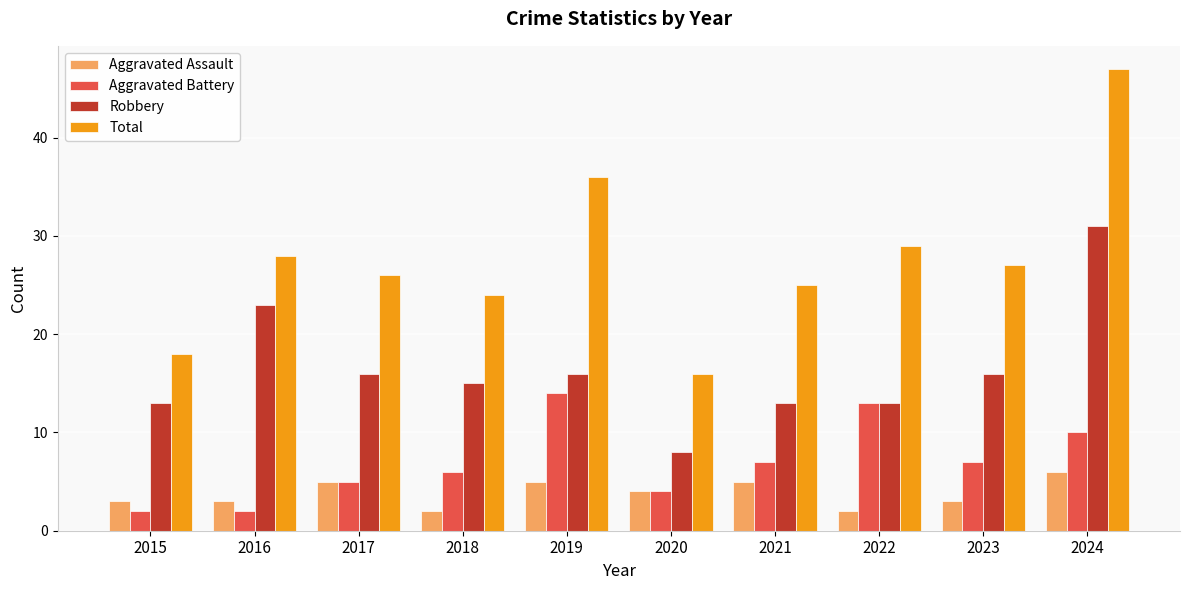

At which category is the sum across all series the highest?

2024